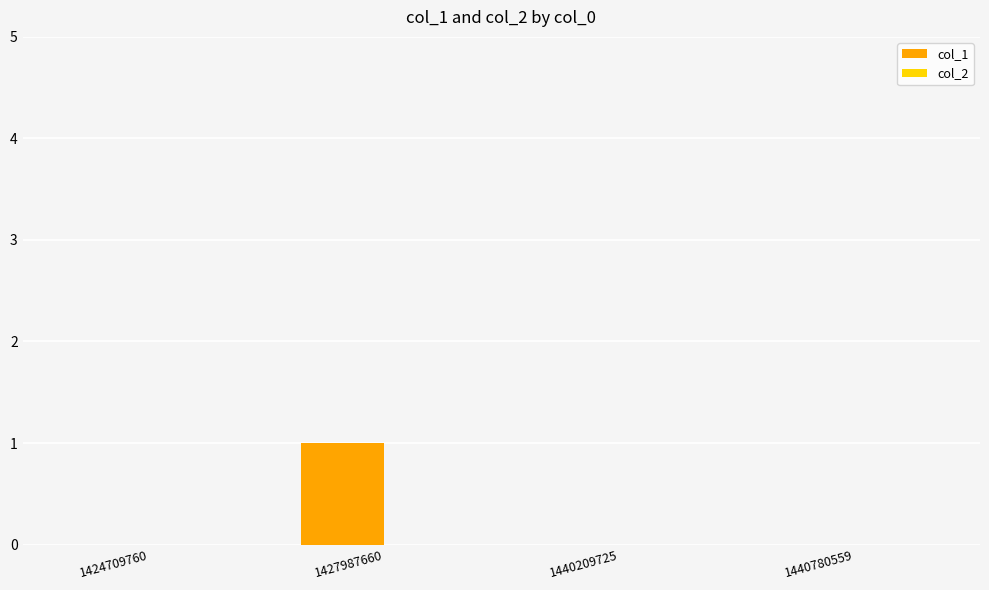

How many categories are shown in the chart?

4